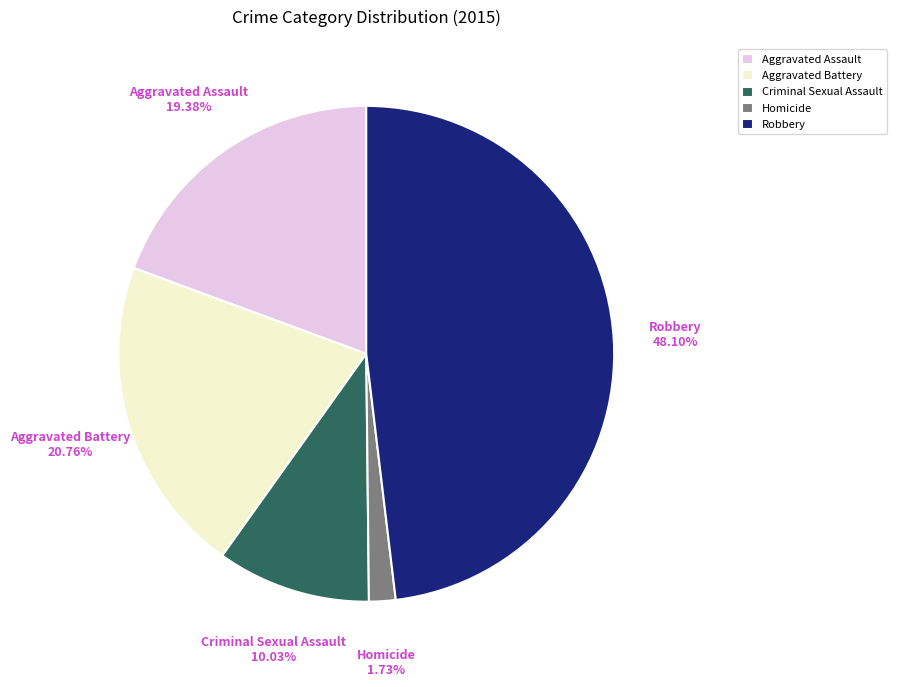

Count the number of slices in the pie.

5